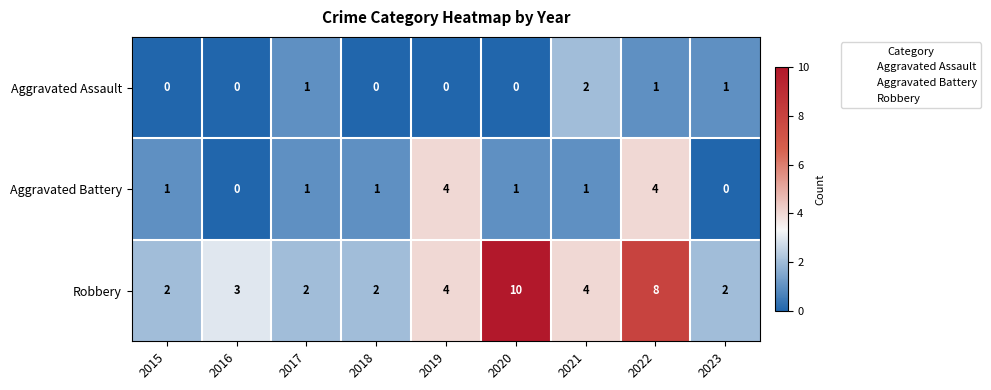

Reading right to left, extract all data points from this chart.

Aggravated Assault: 1	1	2	0	0	0	1	0	0
Aggravated Battery: 0	4	1	1	4	1	1	0	1
Robbery: 2	8	4	10	4	2	2	3	2